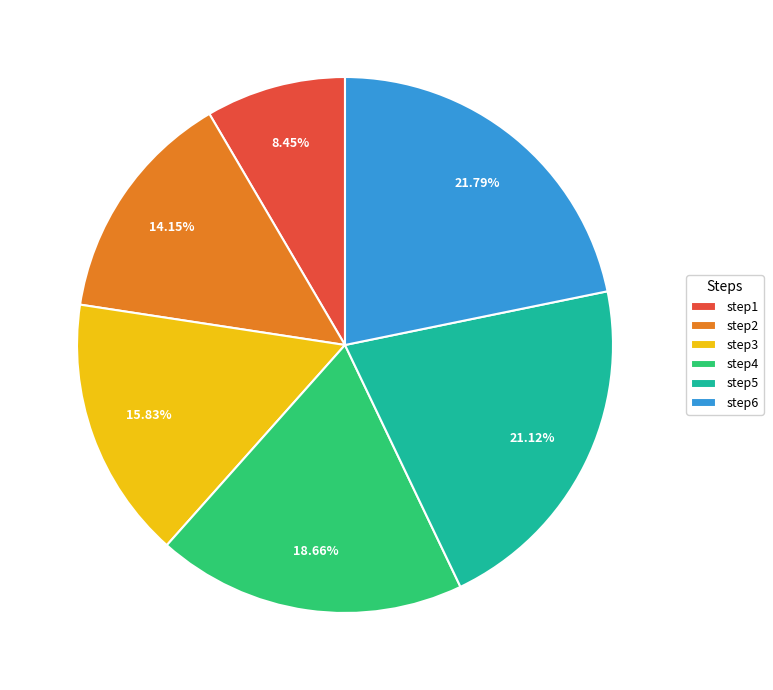

To the nearest percent, what is the combined percentage of step5 and step4?

40%